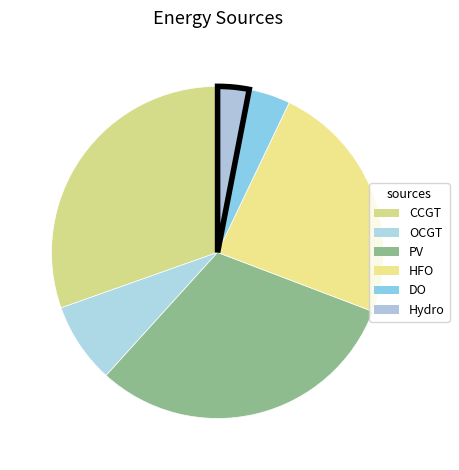

Approximately how many times larger is the value at PV compared to OCGT?

3.9